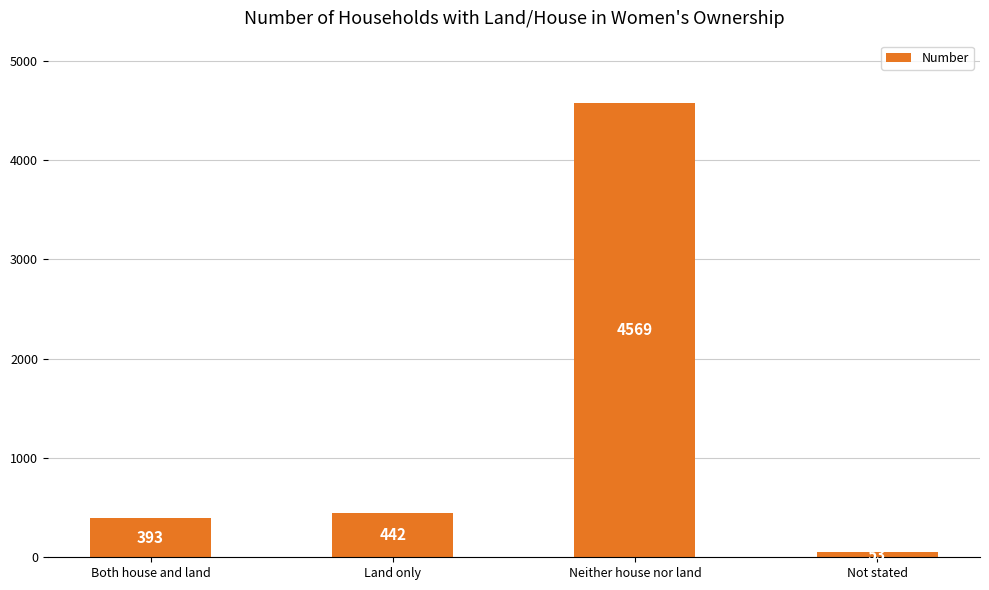

Reading left to right, extract all data points from this chart.

393	442	4569	53